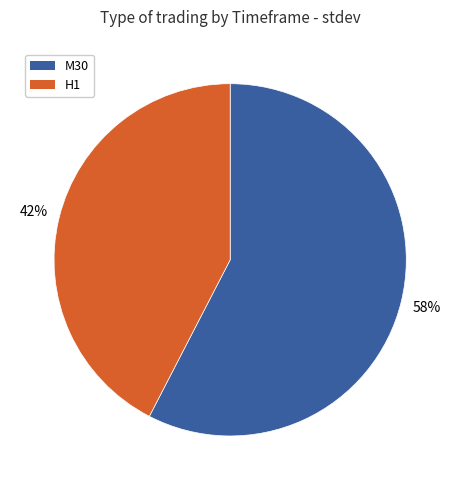

How many segments does this pie chart have?

2